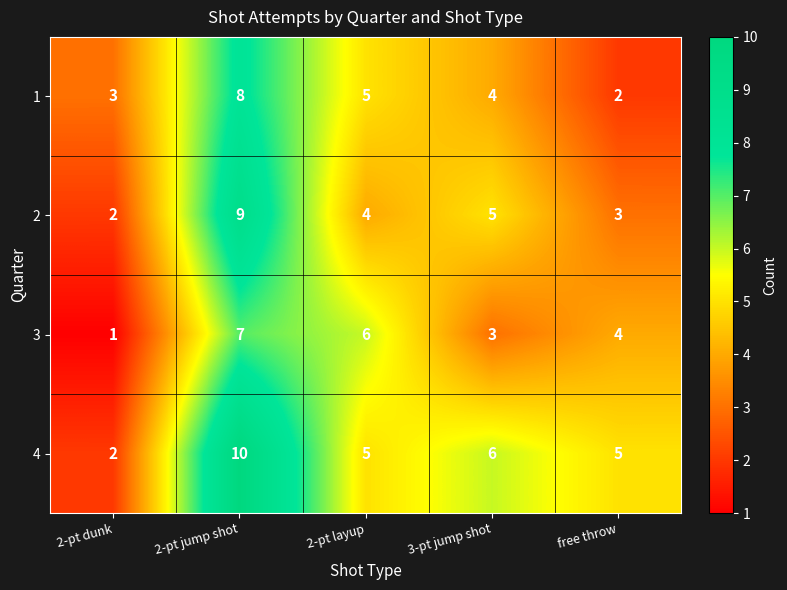

How many distinct data groups are displayed?

4